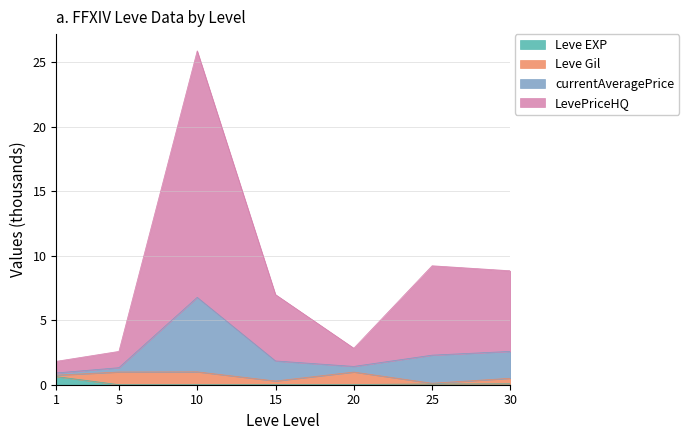

The Leve EXP series shows 0.6 at 1. True or false?

True